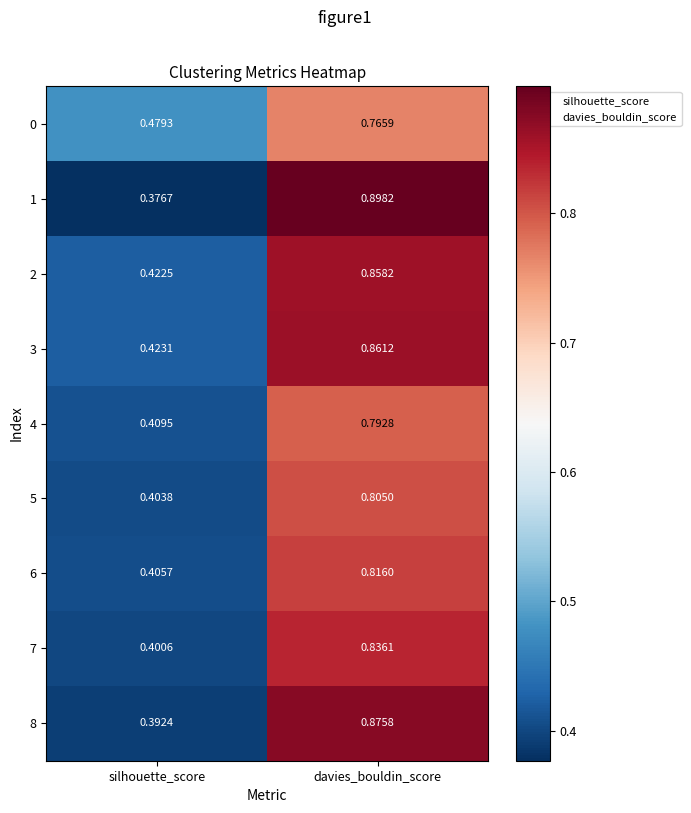

Is the value of 3 at silhouette_score greater than the value of 7 at silhouette_score?

Yes